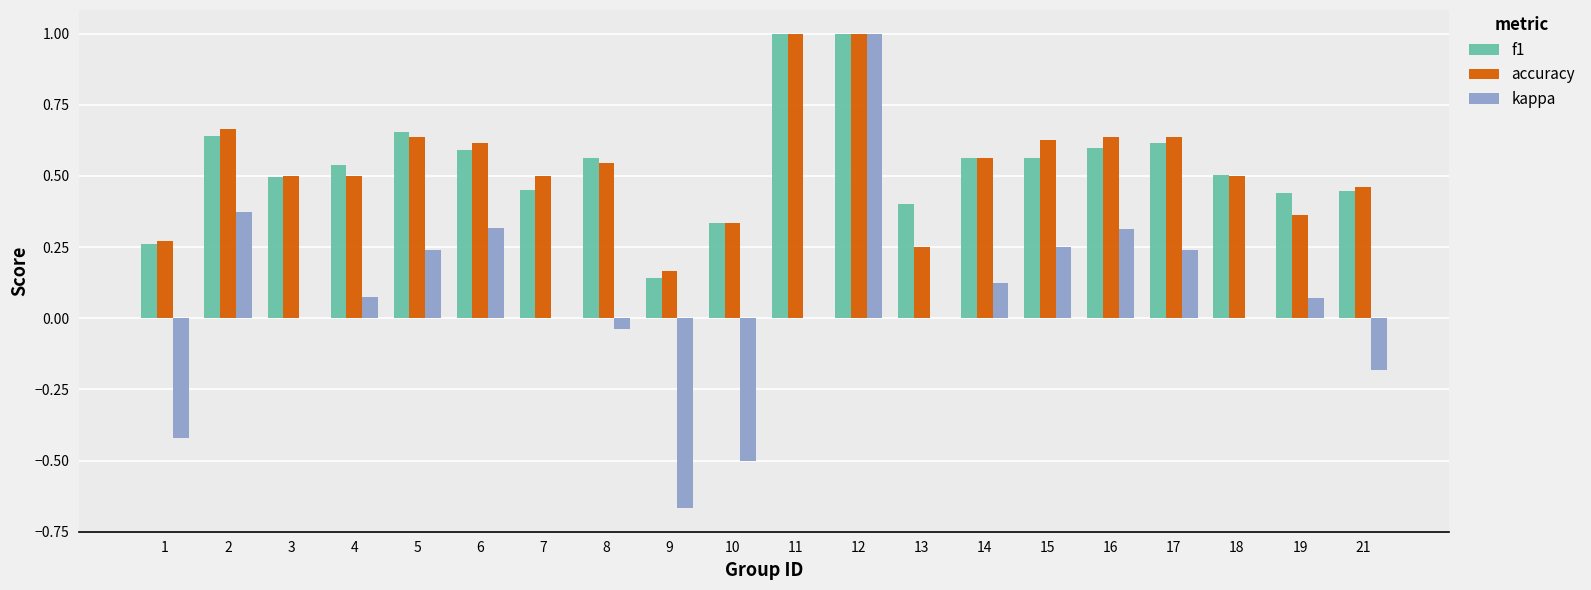

The value of f1 at 19 is 0.4. True or false?

True